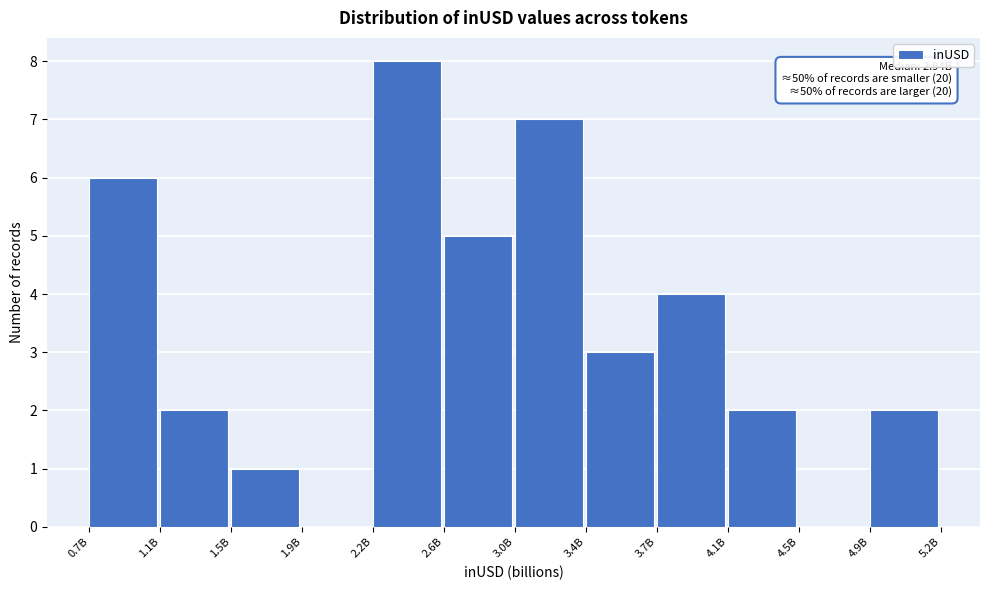

Reading left to right, extract all data points from this chart.

0.7B=6	1.1B=2	1.5B=1	1.9B=0	2.2B=8	2.6B=5	3.0B=7	3.4B=3	3.7B=4	4.1B=2	4.5B=0	4.9B=2